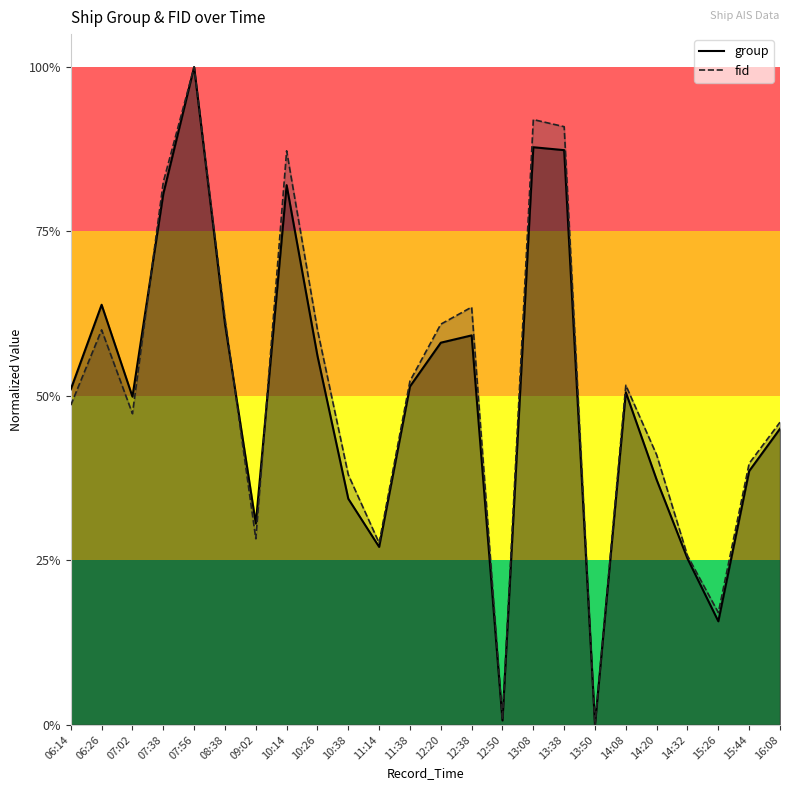

What is the difference between the group values at 11:38 and 16:08?

0.1